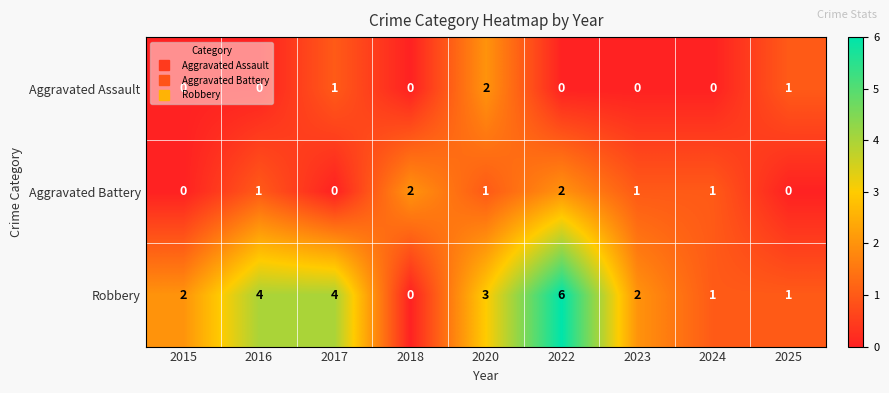

How many Robbery values are between 1 and 4?

7